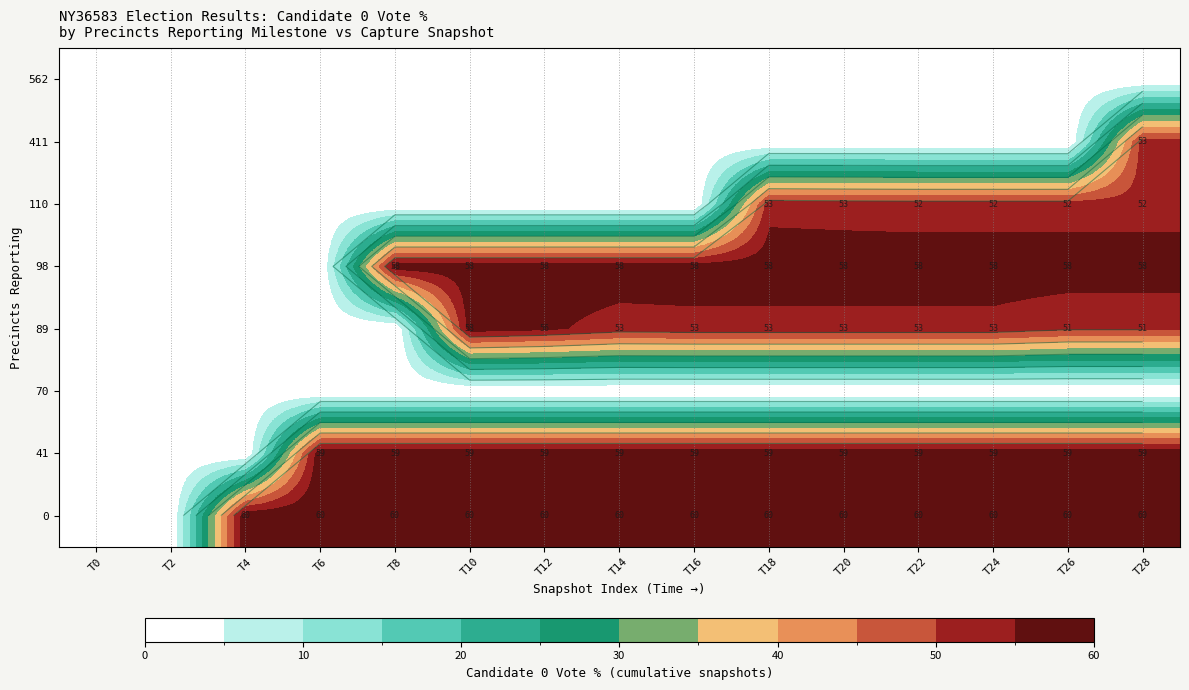

The value of 89 at T6 is -25.6. True or false?

False